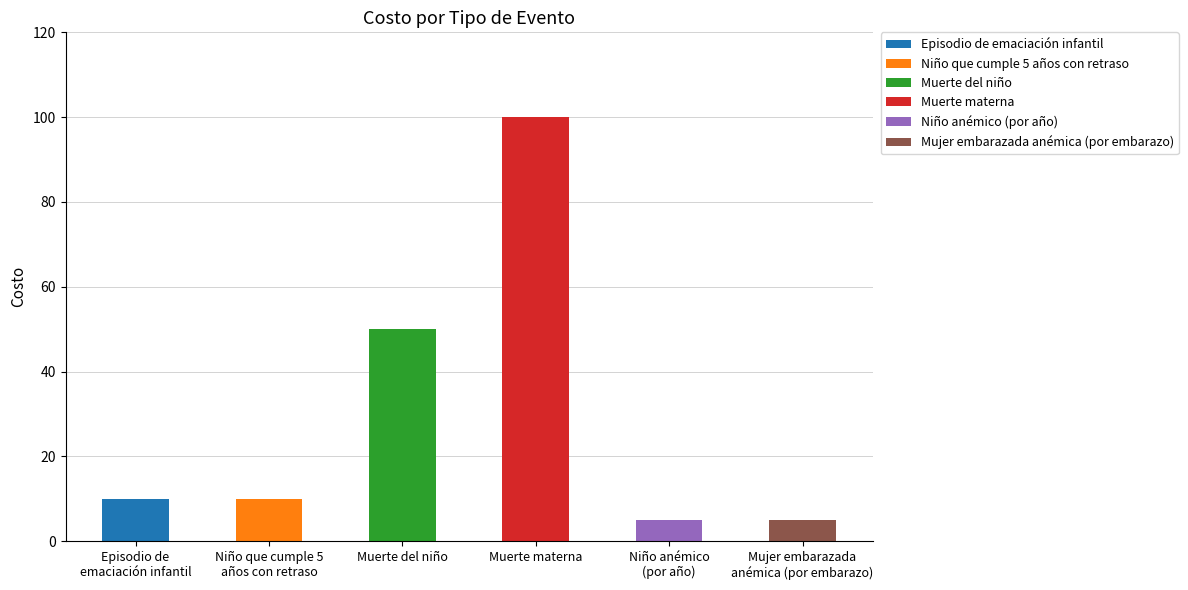

Reading left to right, transcribe all the data shown in this chart.

Episodio de
emaciación infantil=10	Niño que cumple 5
años con retraso=10	Muerte del niño=50	Muerte materna=100	Niño anémico
(por año)=5	Mujer embarazada
anémica (por embarazo)=5